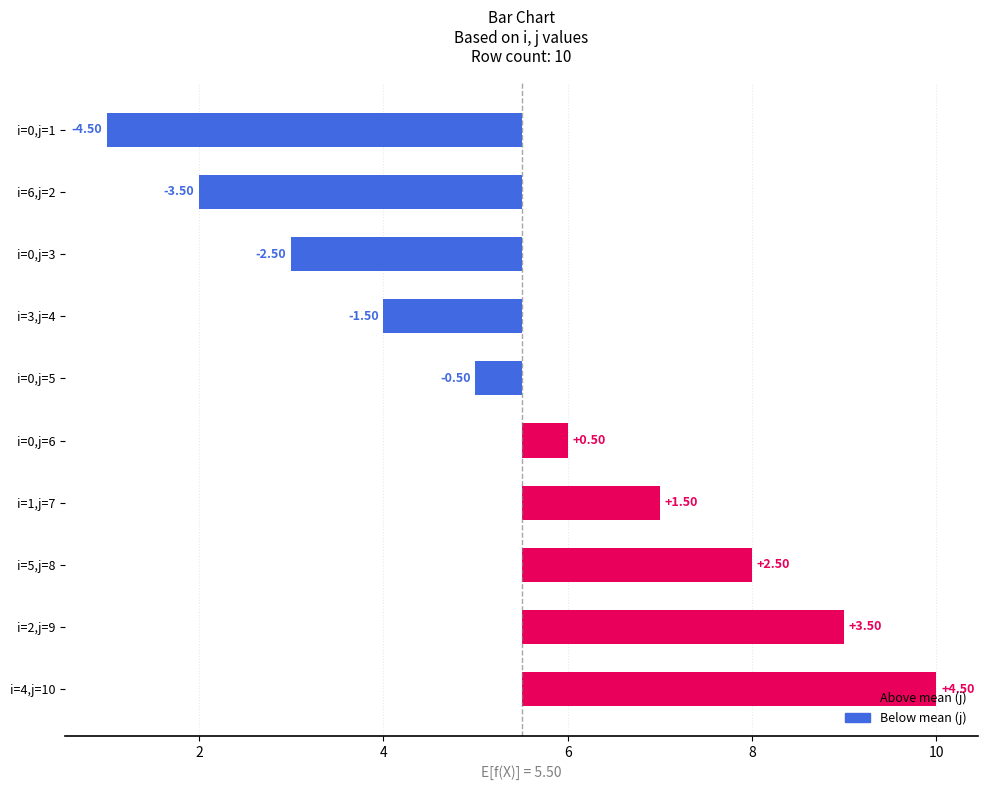

Count the number of categories in the chart.

10